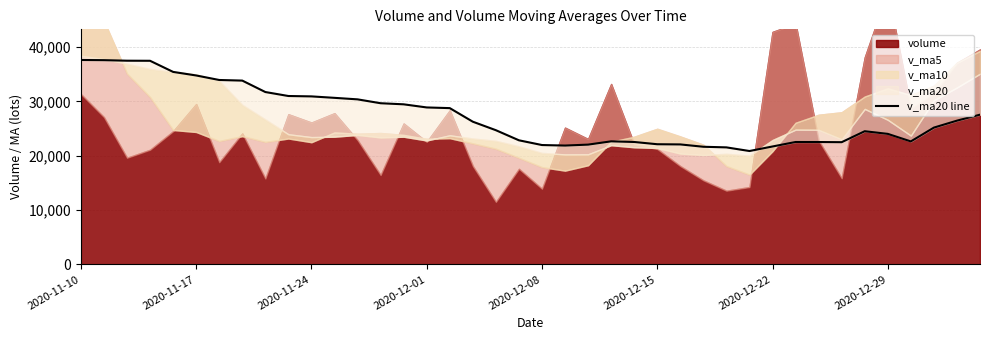

What is the difference between the values at 33 and 15?

6398.5